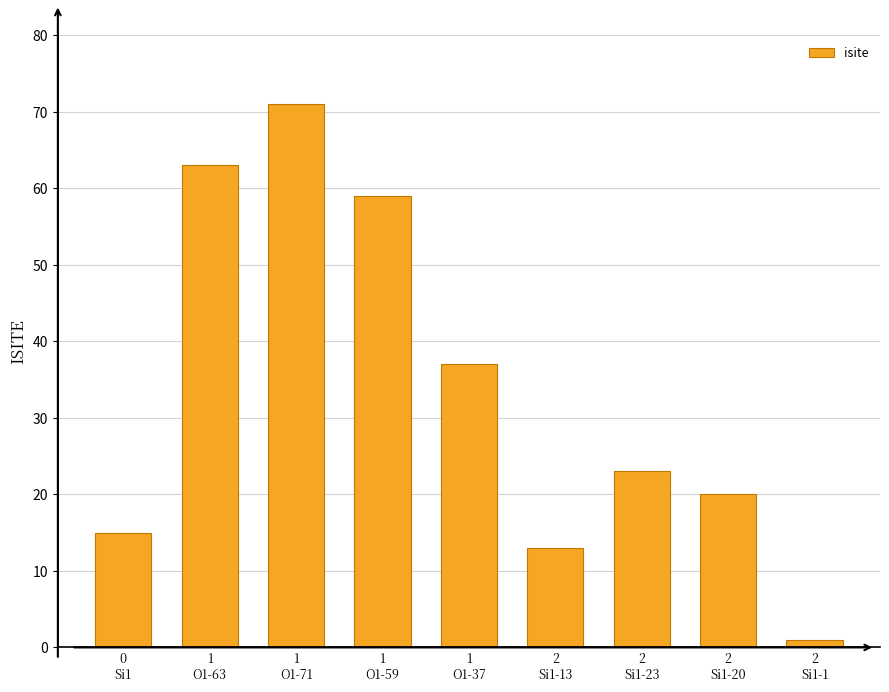

What is the change in value from 1
O1-71 to 2
Si1-23?

-48